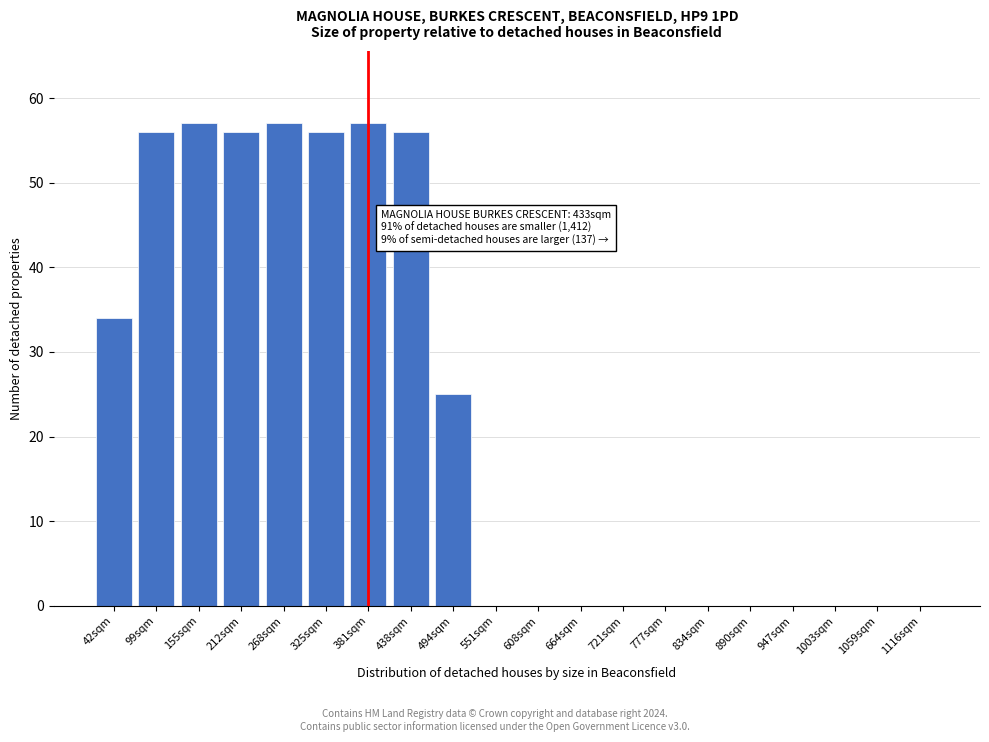

Reading left to right, transcribe all the data shown in this chart.

42sqm=34	99sqm=56	155sqm=57	212sqm=56	268sqm=57	325sqm=56	381sqm=57	438sqm=56	494sqm=25	551sqm=0	608sqm=0	664sqm=0	721sqm=0	777sqm=0	834sqm=0	890sqm=0	947sqm=0	1003sqm=0	1059sqm=0	1116sqm=0